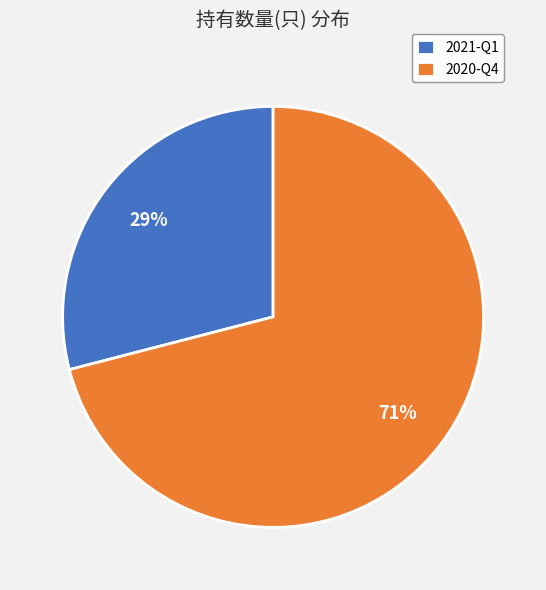

How many segments does this pie chart have?

2